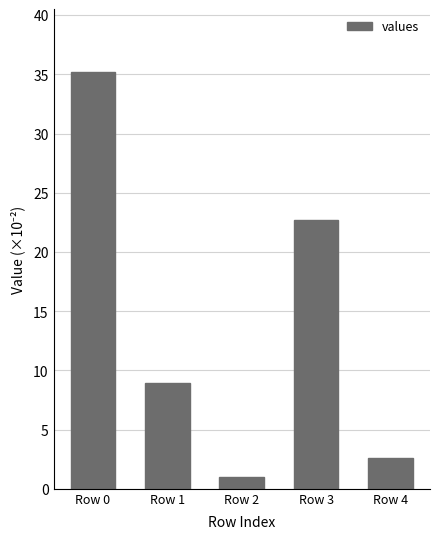

What is the minimum value shown in the chart?

1.0